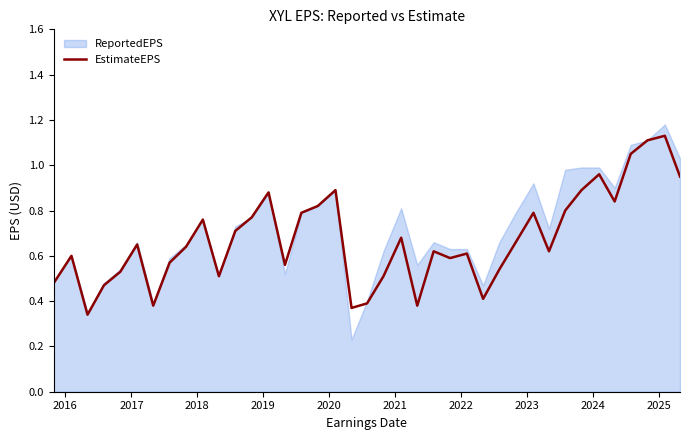

Which series has the largest range (max minus min)?

ReportedEPS